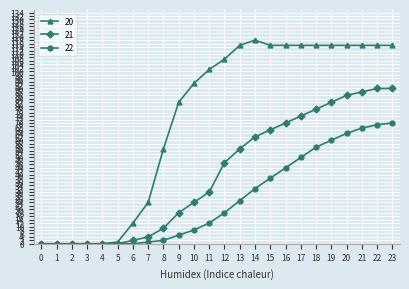

Which series has the largest total across all categories?

20